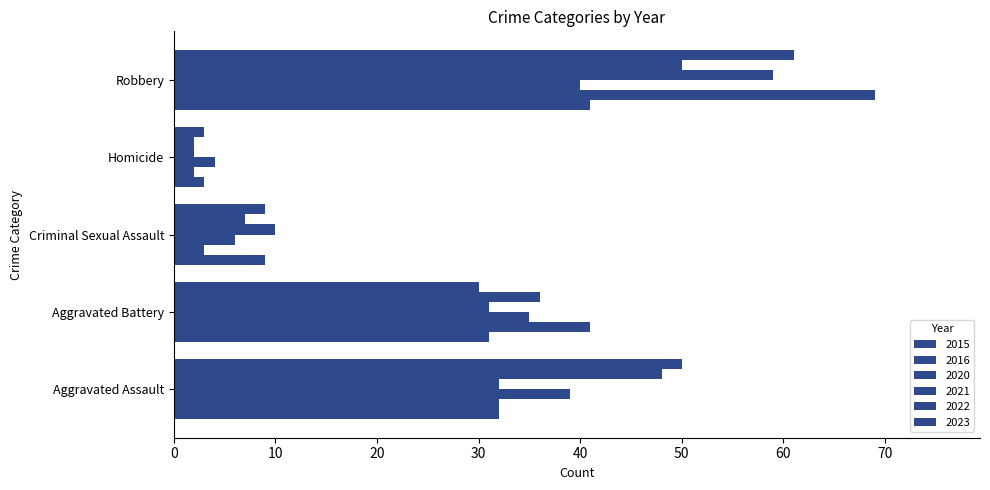

What is the maximum value for 2015?

41